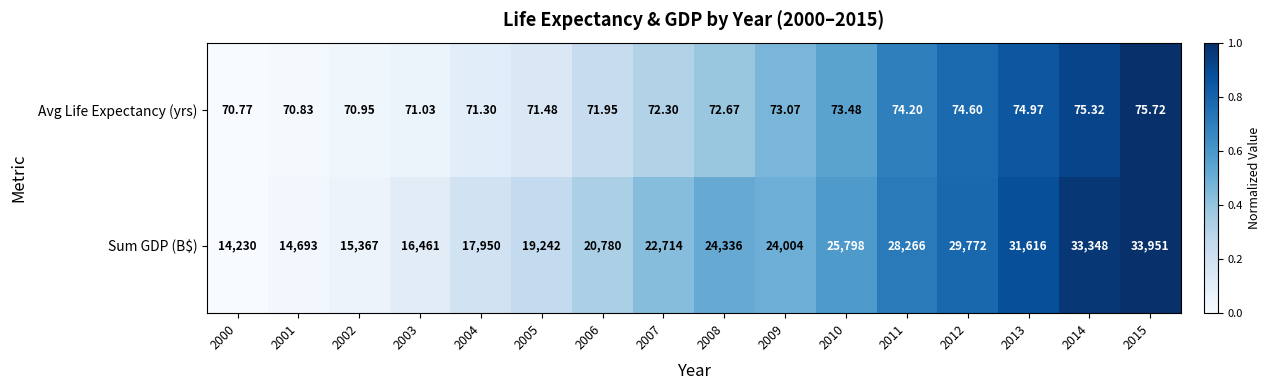

Rank the series by their maximum value, from highest to lowest.

Sum GDP (B$), Avg Life Expectancy (yrs)